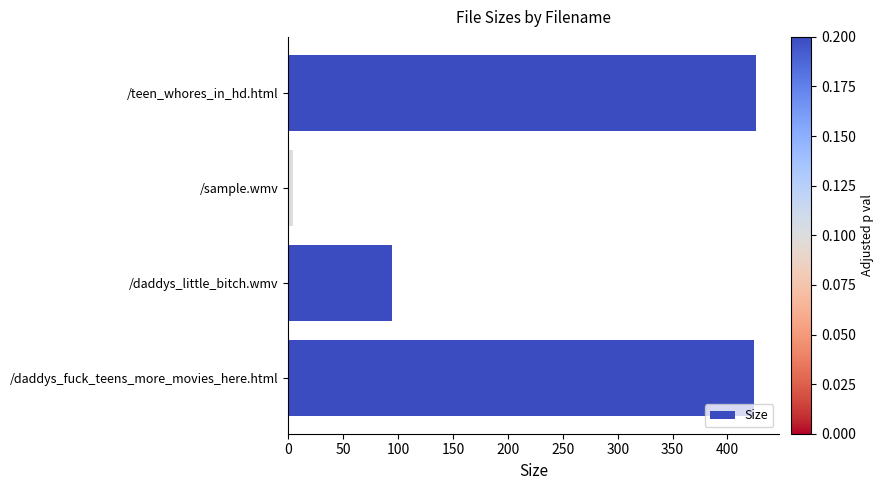

Are the bars horizontal?

Yes